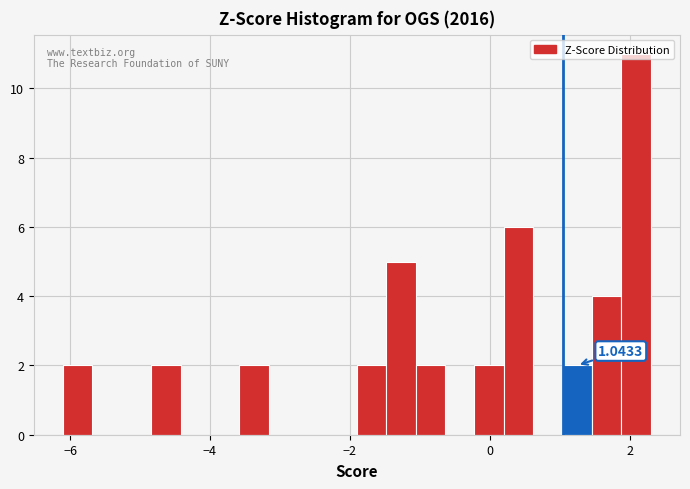

Around what value on the x-axis is the tallest bar? Give the approximate position of its centre, as read against the axis.

2.0